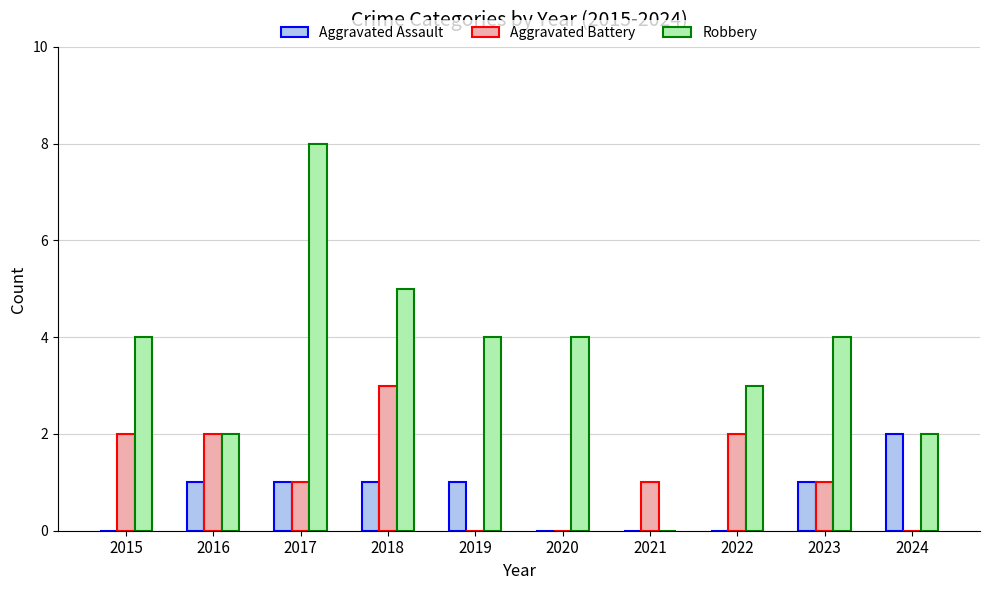

The value of Aggravated Battery at 2017 is 1. True or false?

True